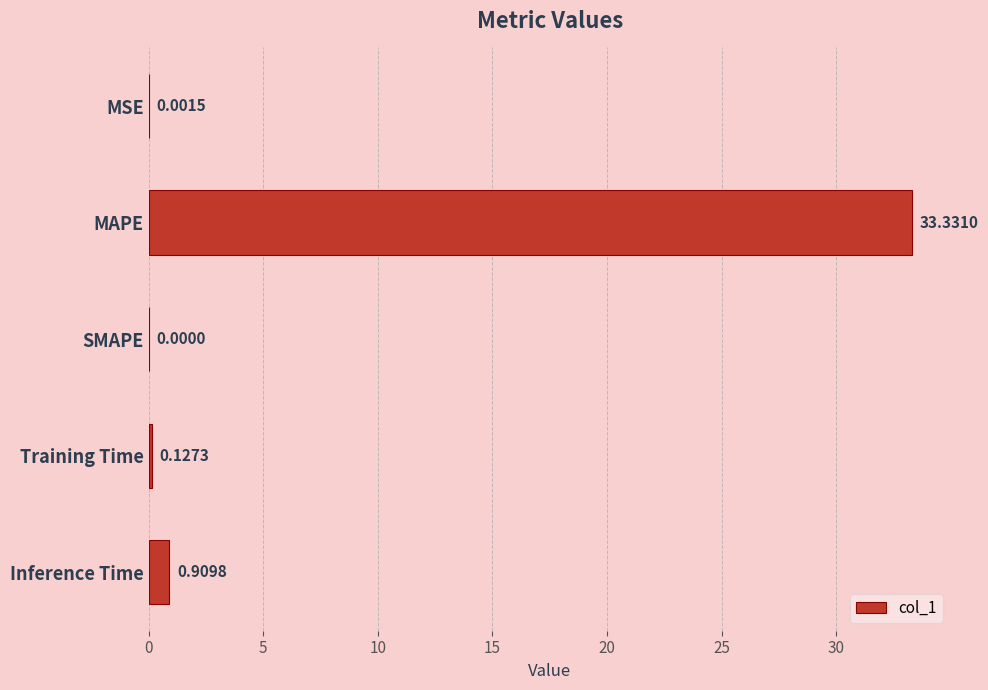

Where is the data nearest to the value 16?

Inference Time